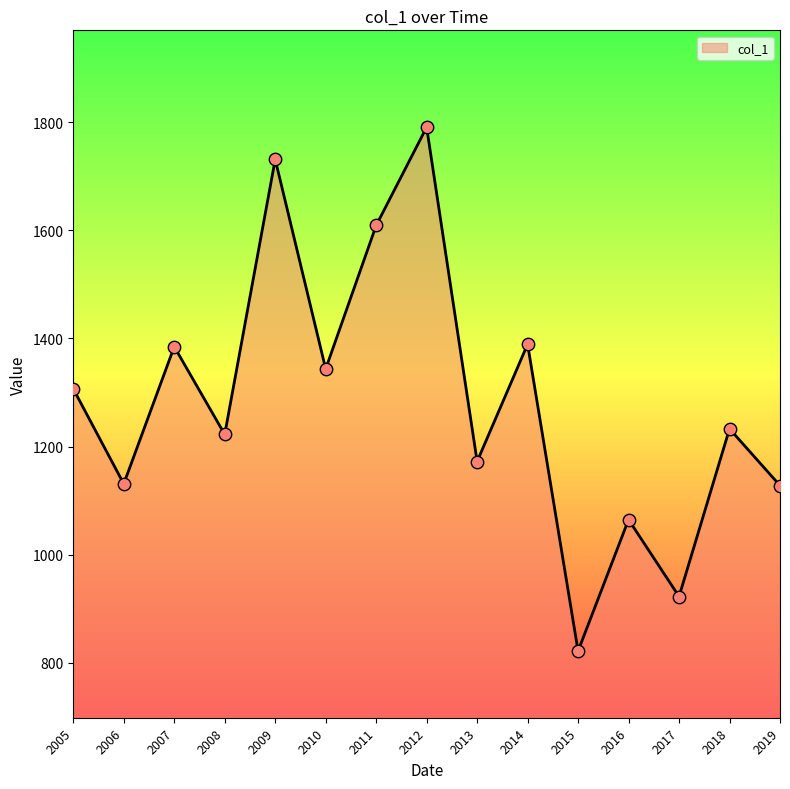

Which has a higher value, 2007 or 2006?

2007